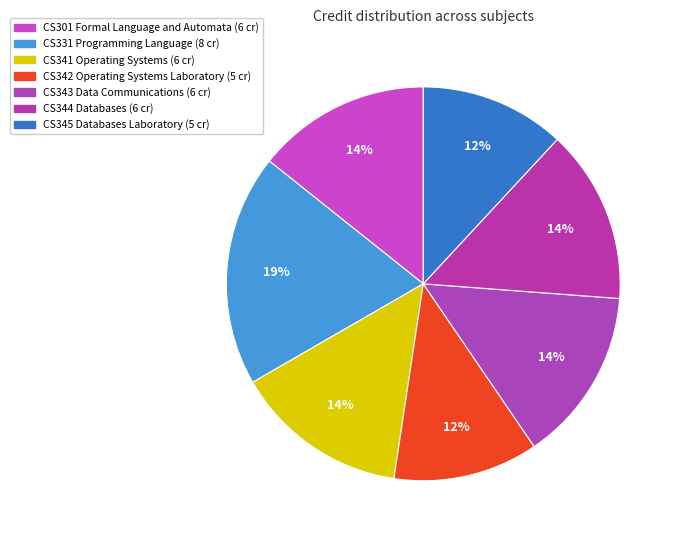

To the nearest percent, what is the average slice percentage?

14%